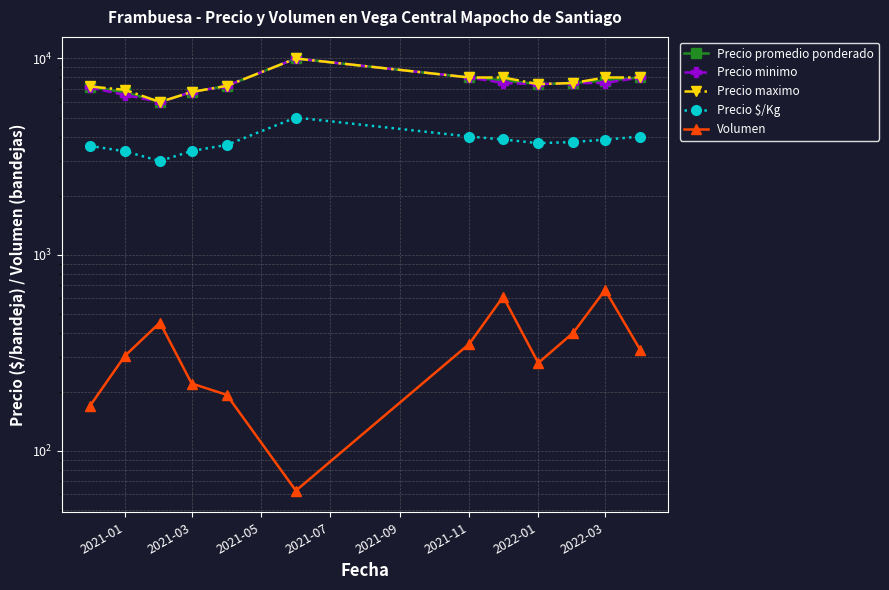

What is the average value of the Precio $/Kg series?

3759.9